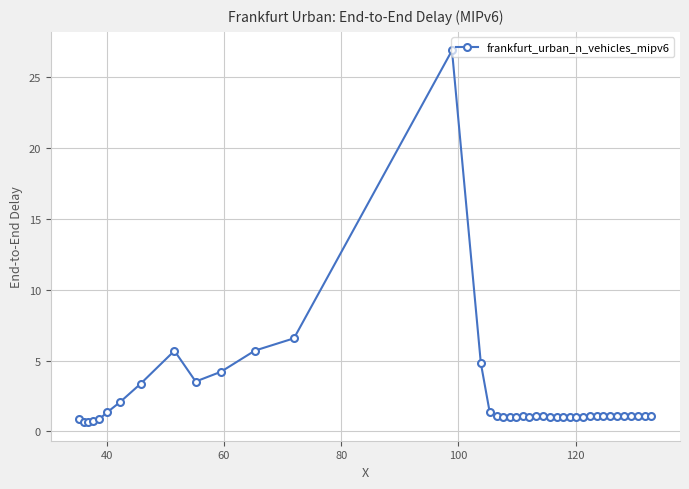

What is the sum of all values?

94.6